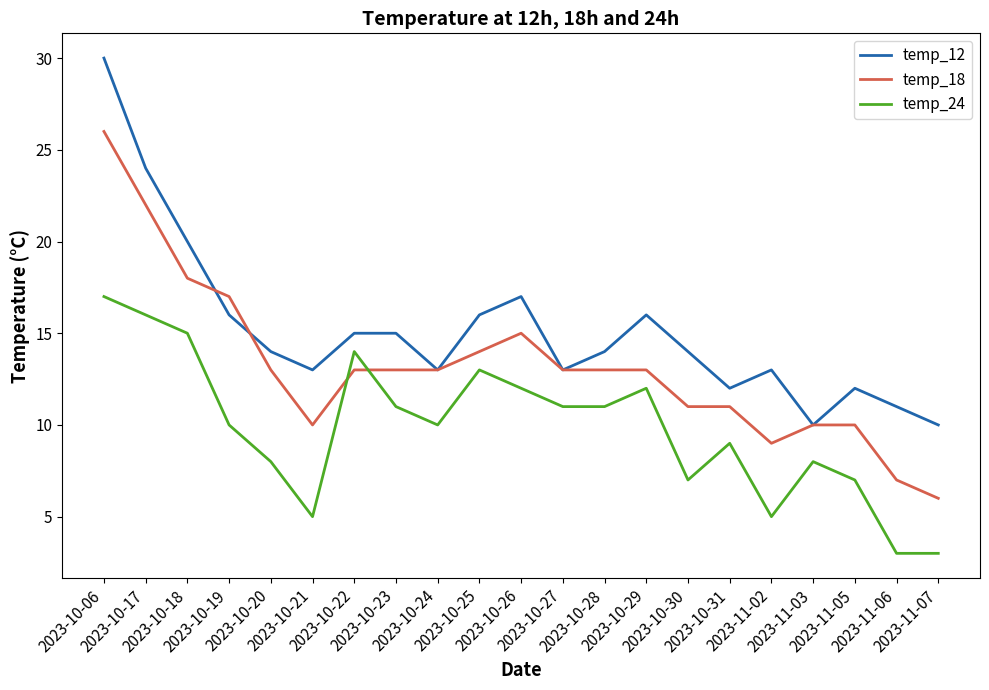

List the series in order of their overall mean, highest first.

temp_12, temp_18, temp_24